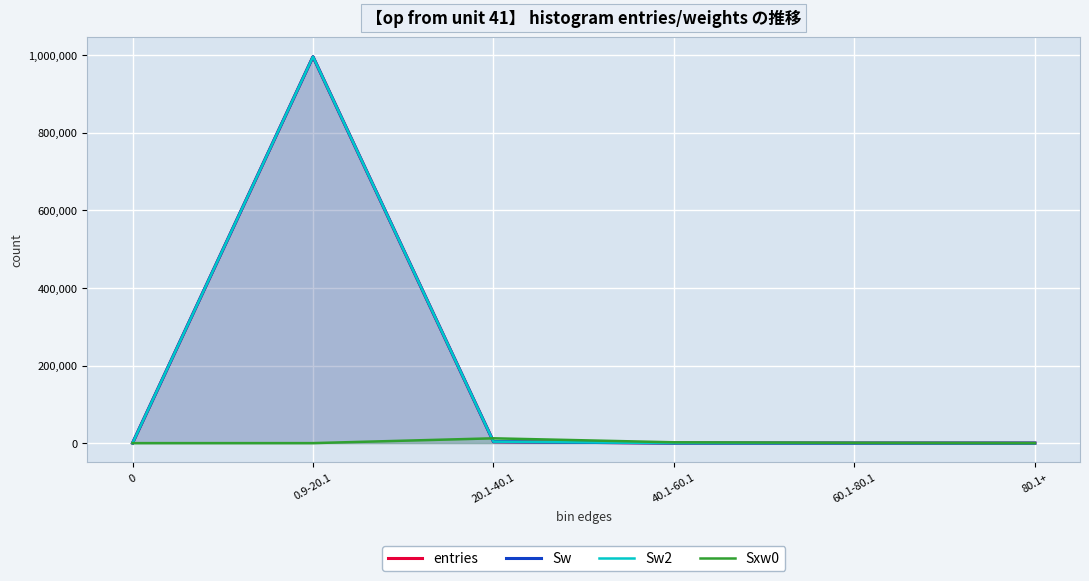

What is the sum of the Sw values at 60.1-80.1 and 40.1-60.1?

95